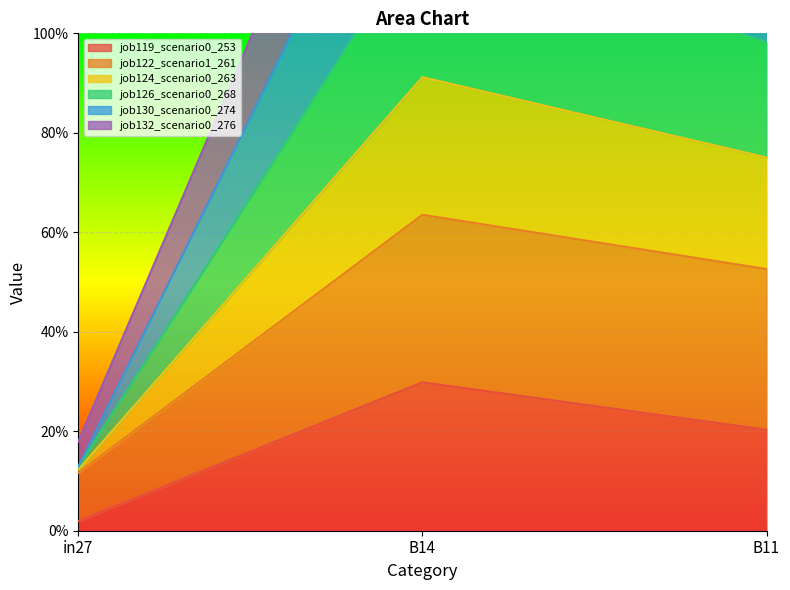

The value of job130_scenario0_274 at B14 is 1.8. True or false?

True